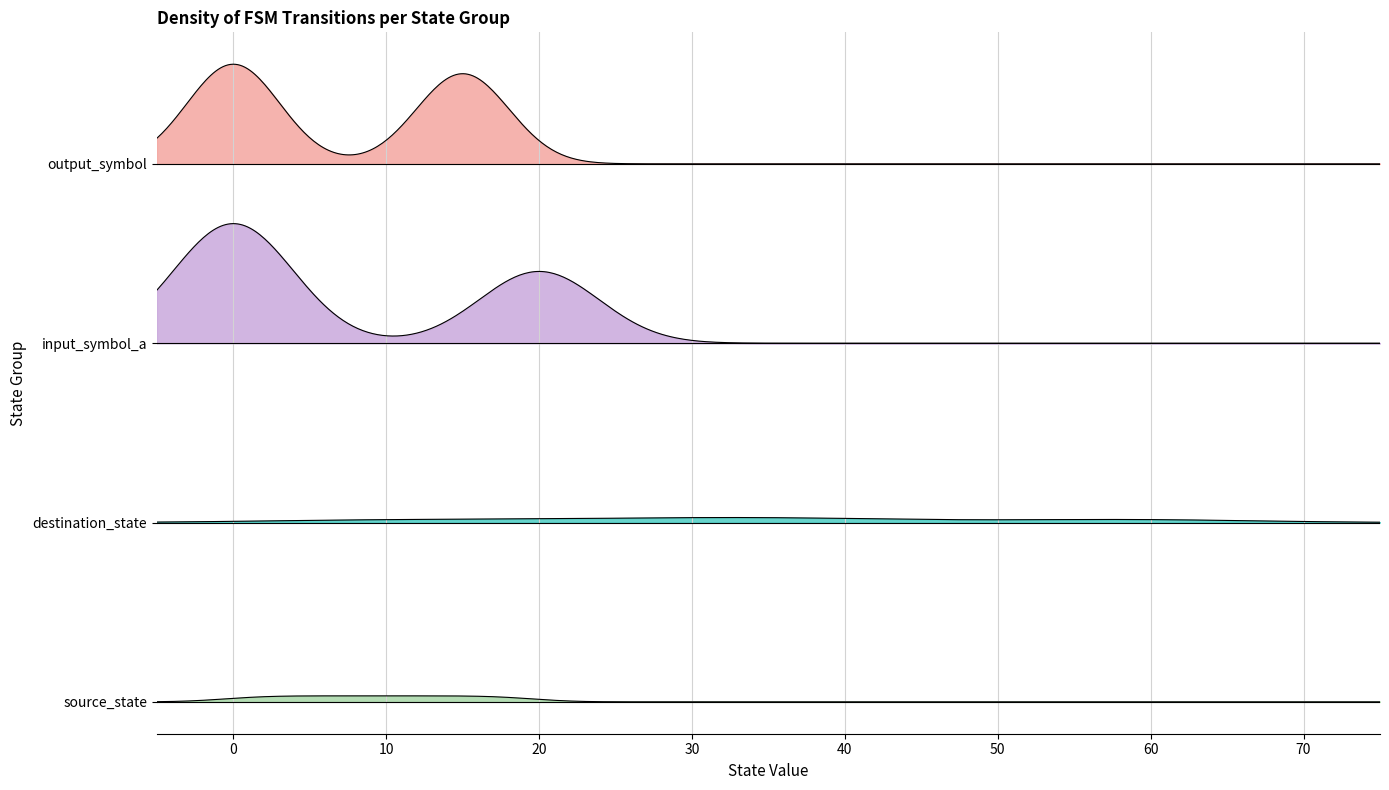

What is the sum of all destination_state values?

1355